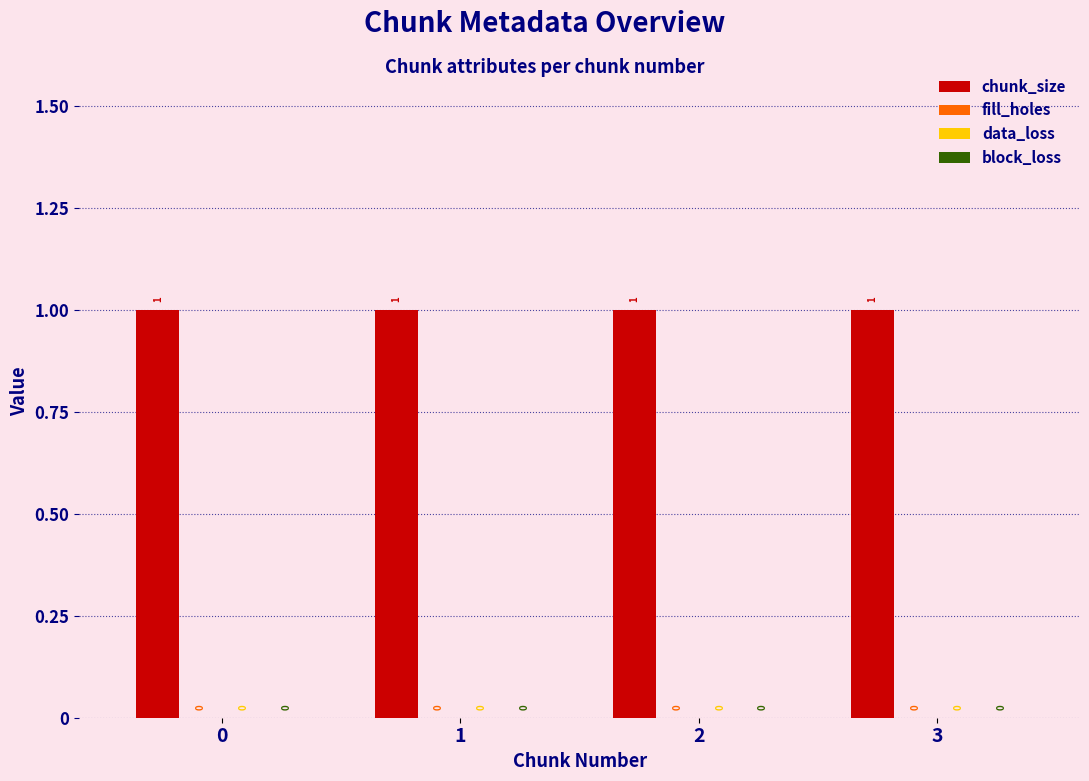

Is the value of chunk_size at 0 greater than the value of block_loss at 1?

Yes